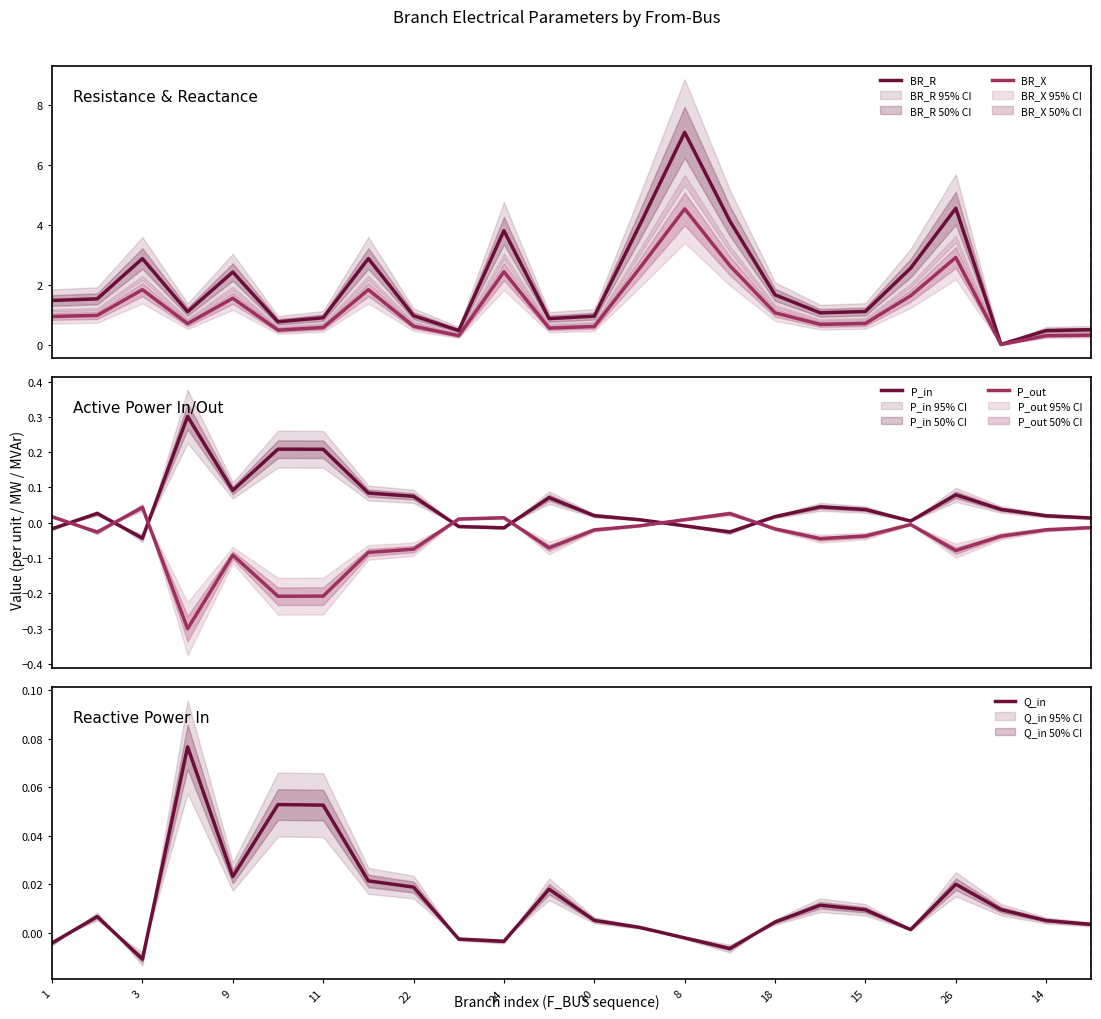

True or false: P_out and P_in cross at least once.

True